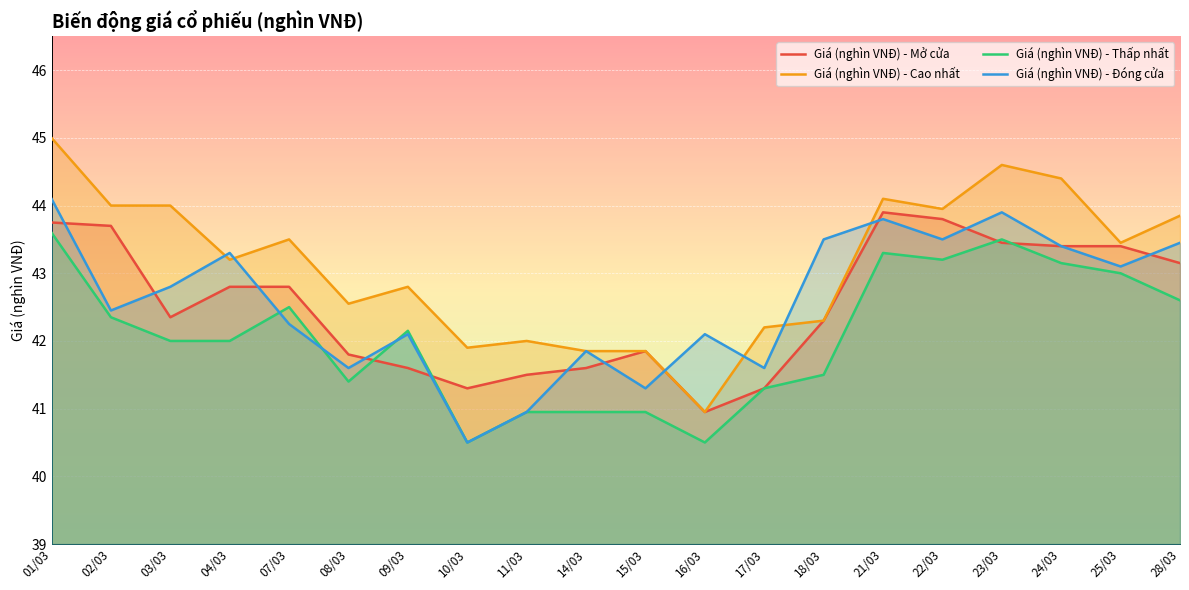

How many lines are shown in the chart?

4